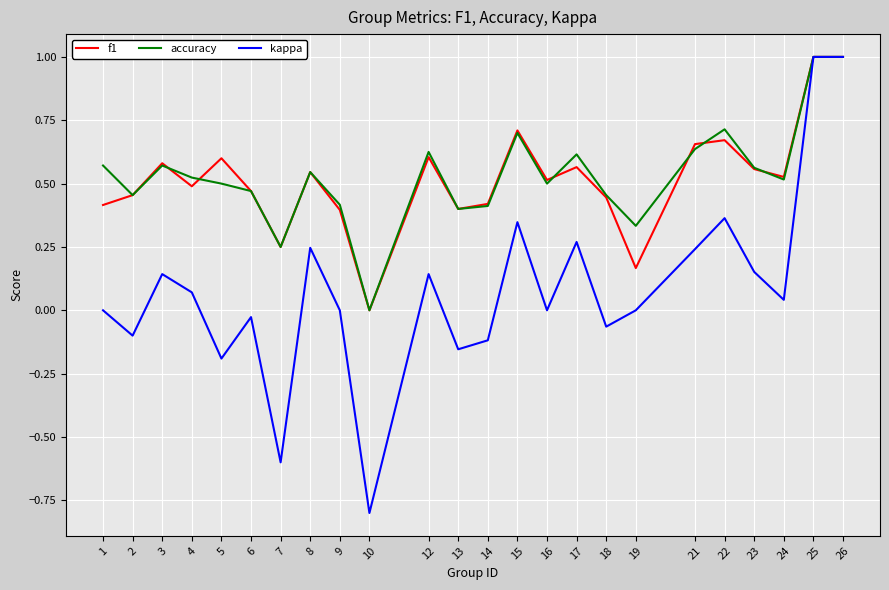

Which series changed the most between 15 and 18?

kappa